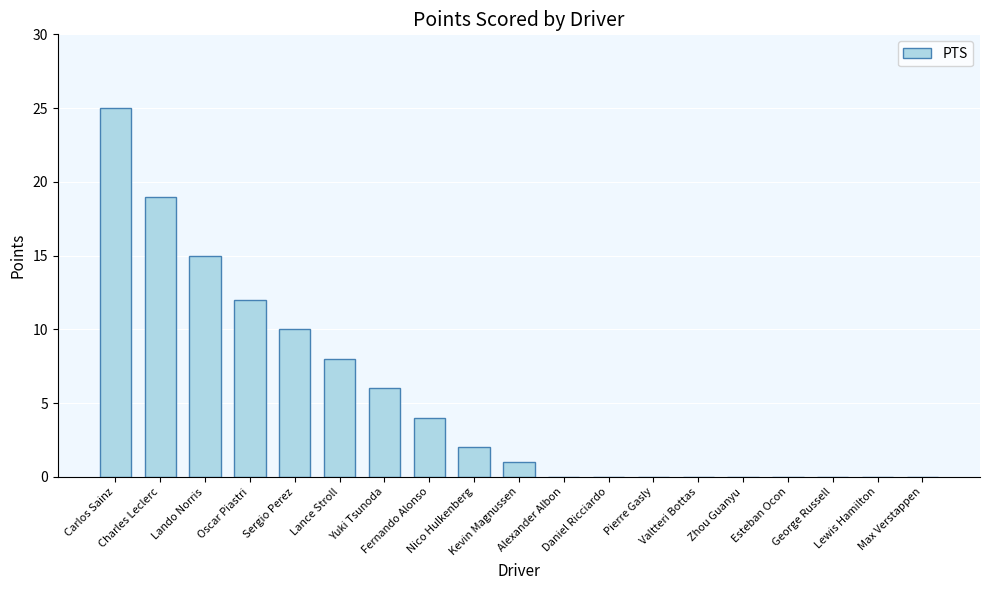

At which category does the chart reach its peak across all series?

Carlos Sainz